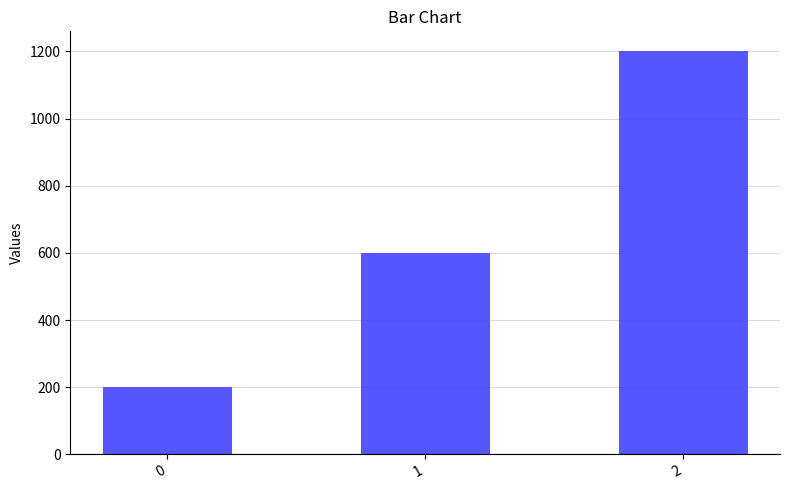

Rank the categories by value from highest to lowest.

2, 1, 0